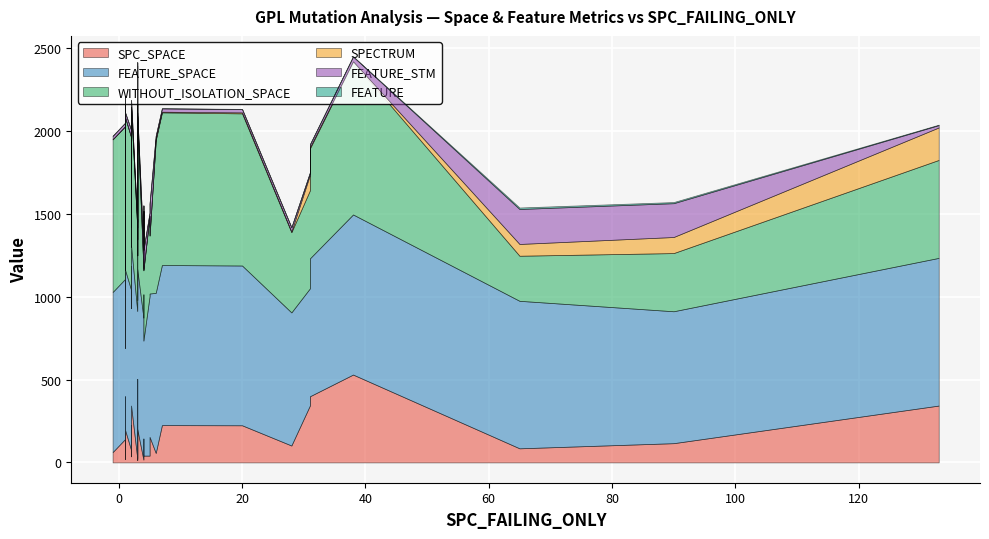

What is the difference between the second highest and minimum values in the FEATURE_STM series?

196